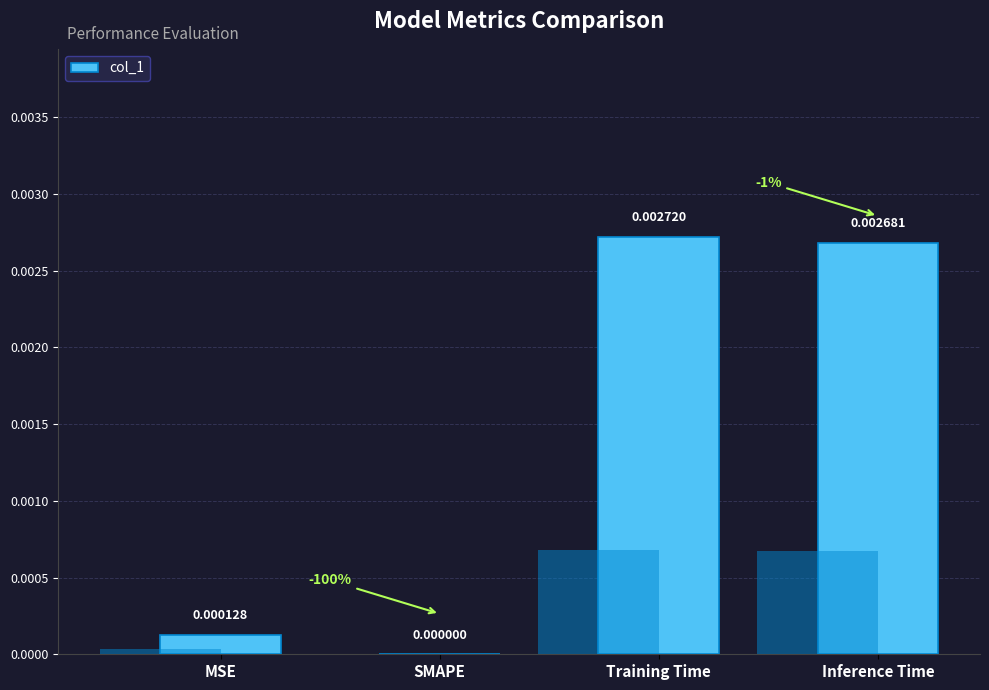

At which category does the chart reach its minimum across all series?

SMAPE